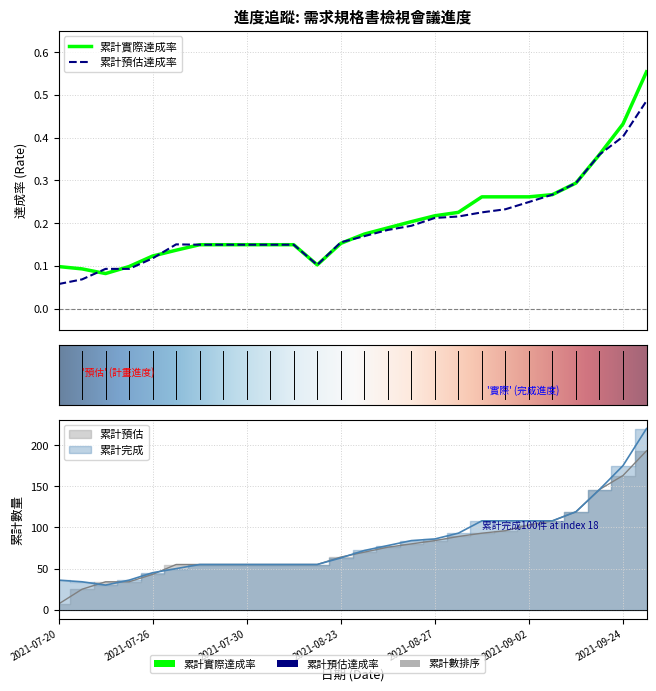

Which series has the largest total across all categories?

累計實際達成率